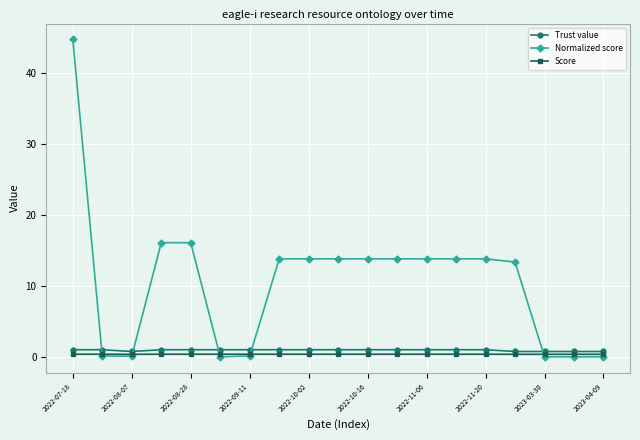

Which series has the largest total across all categories?

Normalized score